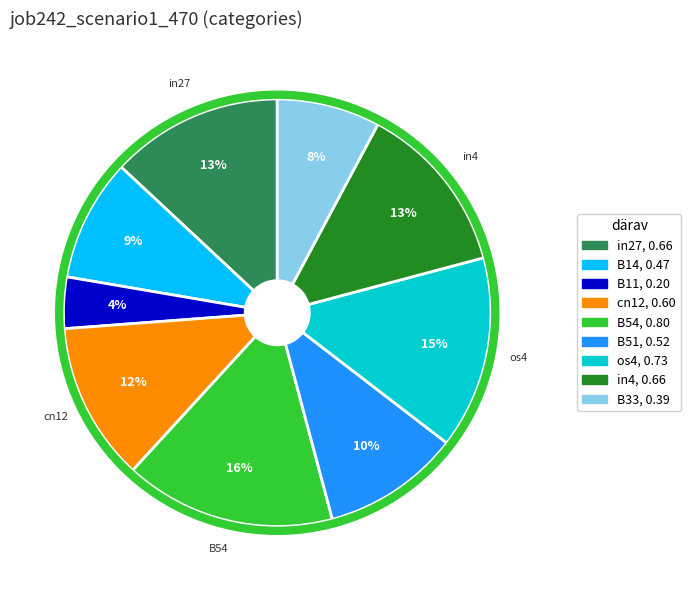

Is the sum of B14 and B11 greater than half?

No